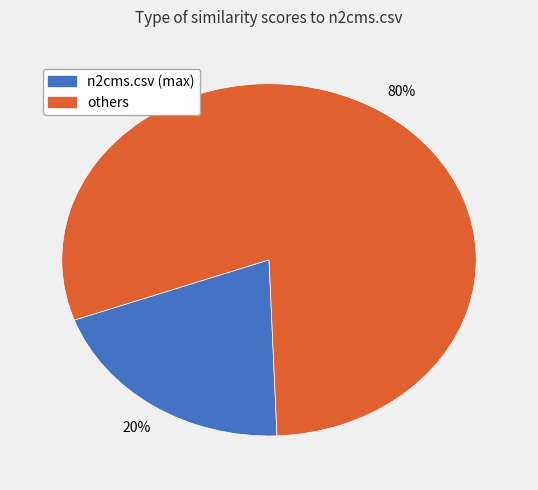

To the nearest percent, what is the difference between the largest and smallest slice percentages?

60%